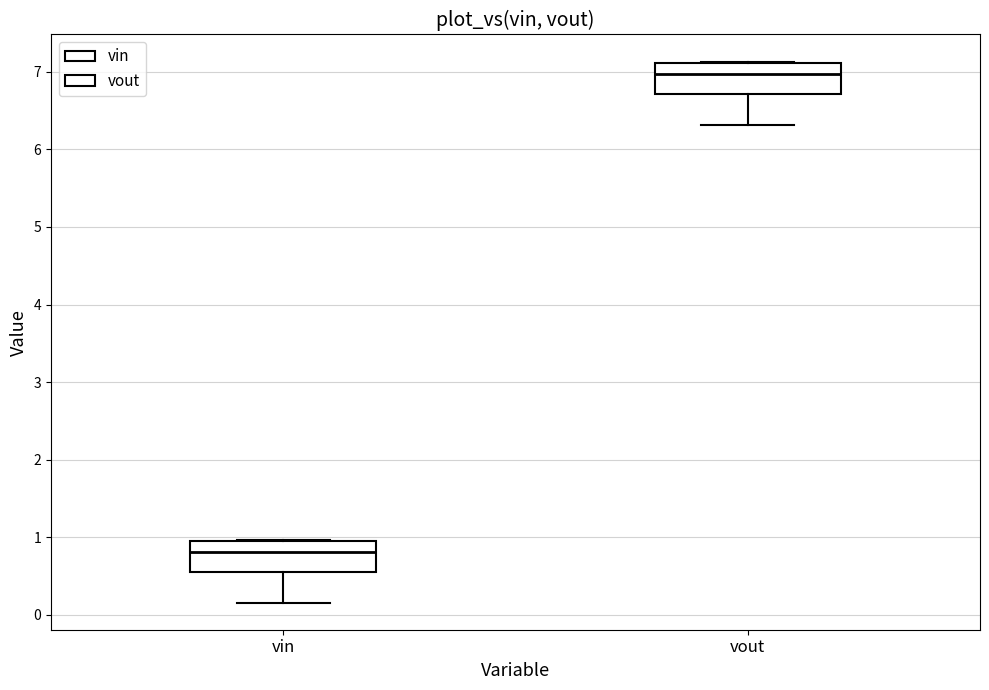

Reading left to right, transcribe this box plot: for each box, give where its median line is, the range the box spans, and where its two whiskers end, as read against the y-axis. The values are not printed on the chart, so give them approximately, as read against the axis.

vin: median 0.8, box 0.5 to 0.9, whiskers 0.2 to 1.0
vout: median 7.0, box 6.7 to 7.1, whiskers 6.3 to 7.1